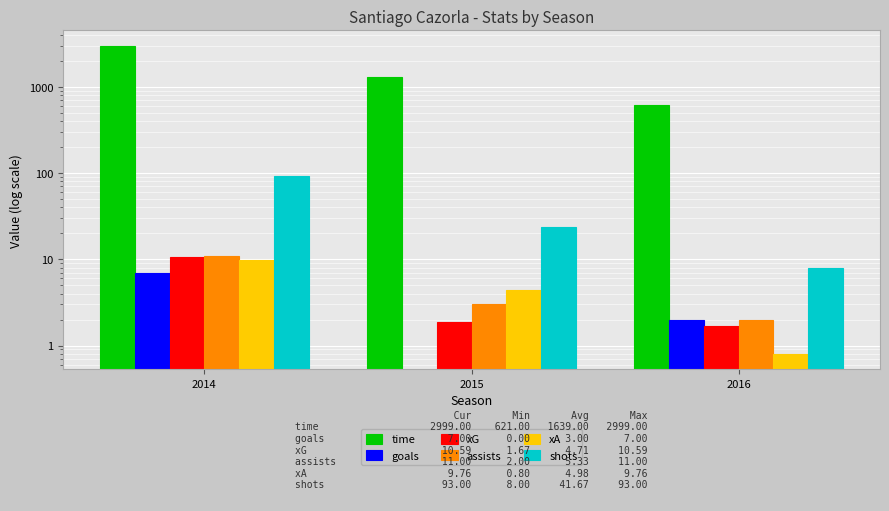

The value of goals at 2016 is 1.0. True or false?

False